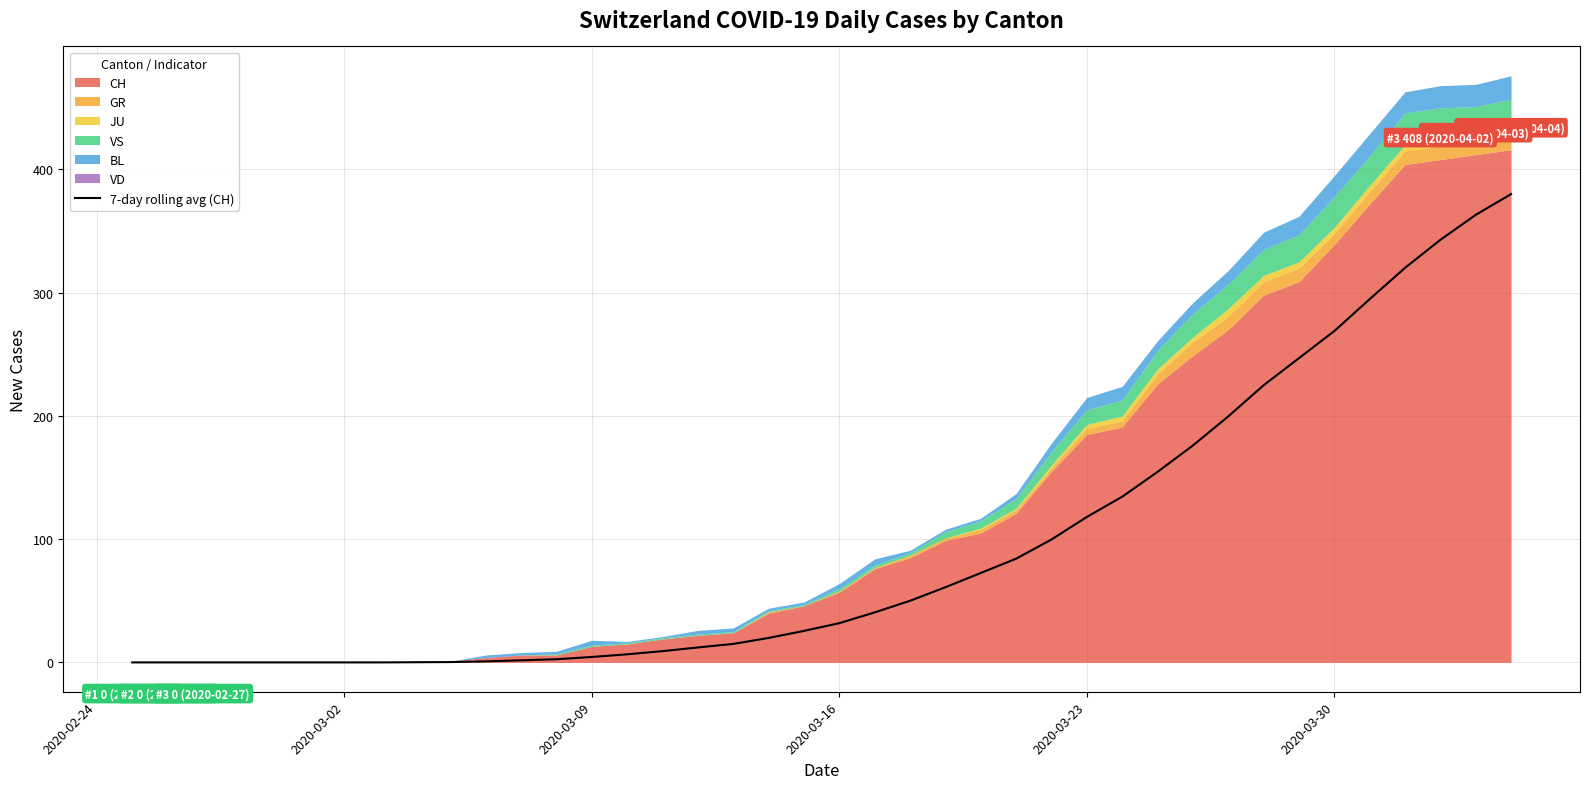

The value of 7-day rolling avg (CH) at 2020-03-30 is 268.9. True or false?

True